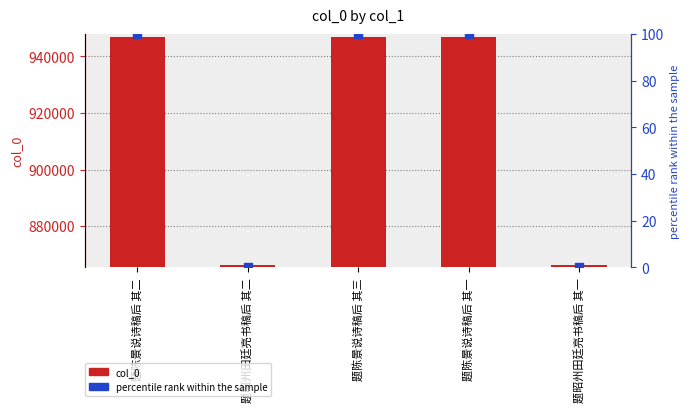

Which series has the widest spread of Y values?

col_0